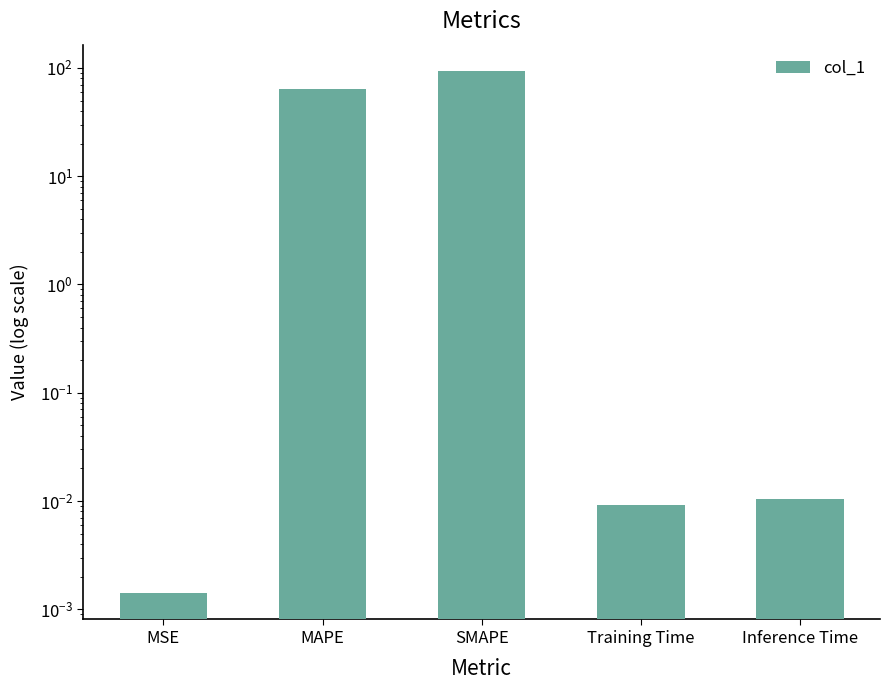

Between Training Time and MAPE, which is larger?

MAPE